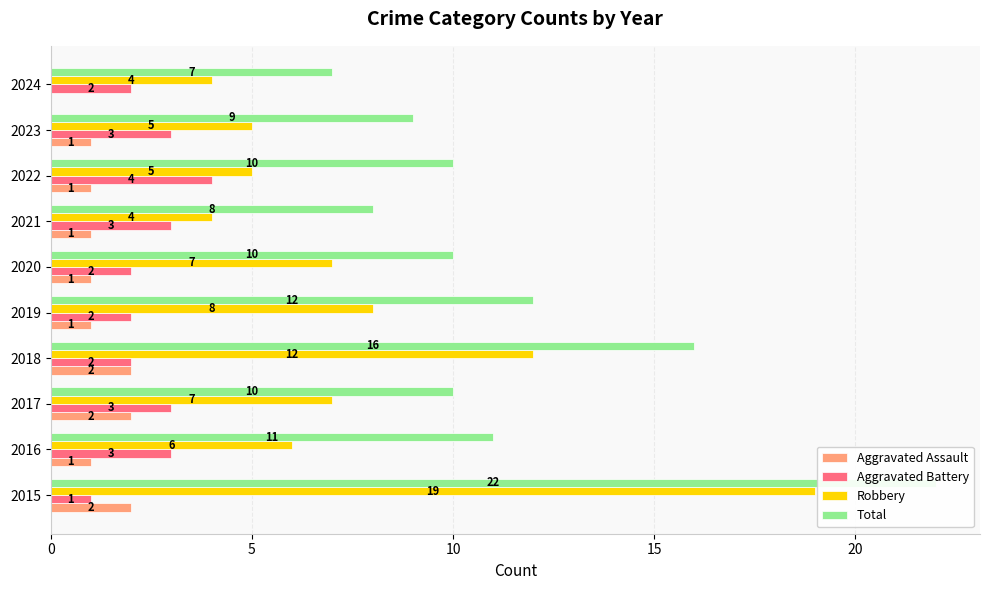

Reading right to left, transcribe all the data shown in this chart.

Aggravated Assault: 0	1	1	1	1	1	2	2	1	2
Aggravated Battery: 2	3	4	3	2	2	2	3	3	1
Robbery: 4	5	5	4	7	8	12	7	6	19
Total: 7	9	10	8	10	12	16	10	11	22